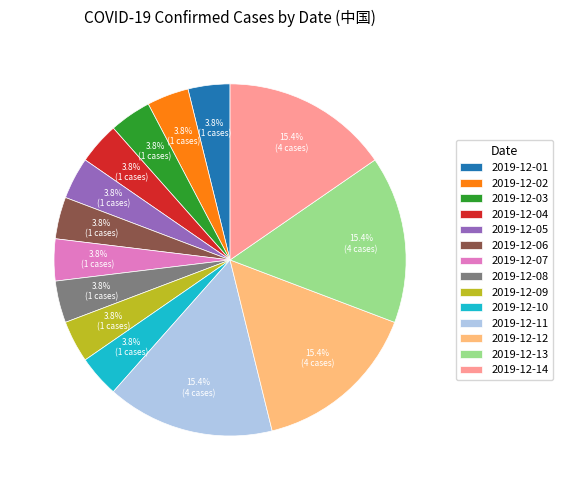

Does 2019-12-06 account for over 50% of the chart?

No